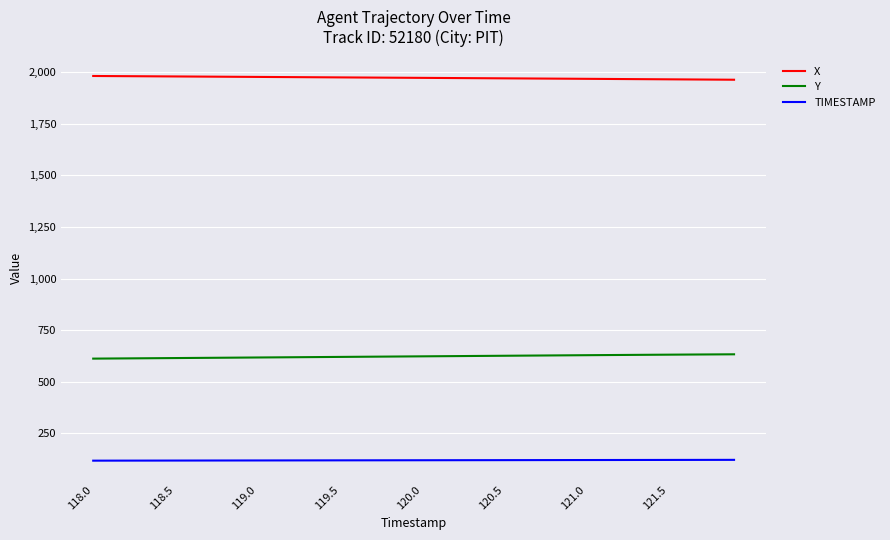

List the series in order of their overall mean, lowest first.

TIMESTAMP, Y, X